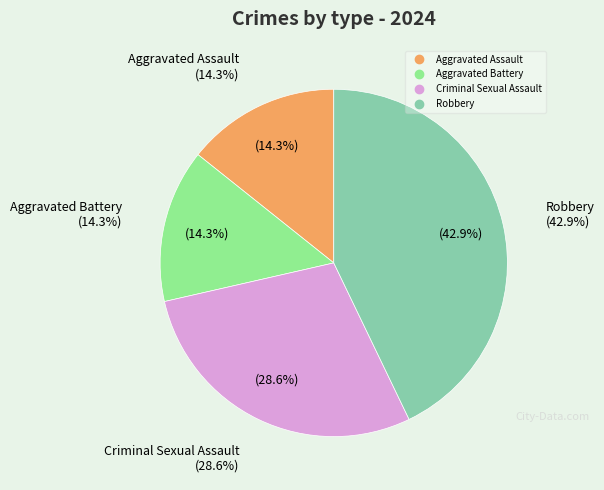

Which has a higher value, Aggravated Battery or Aggravated Assault?

Aggravated Battery